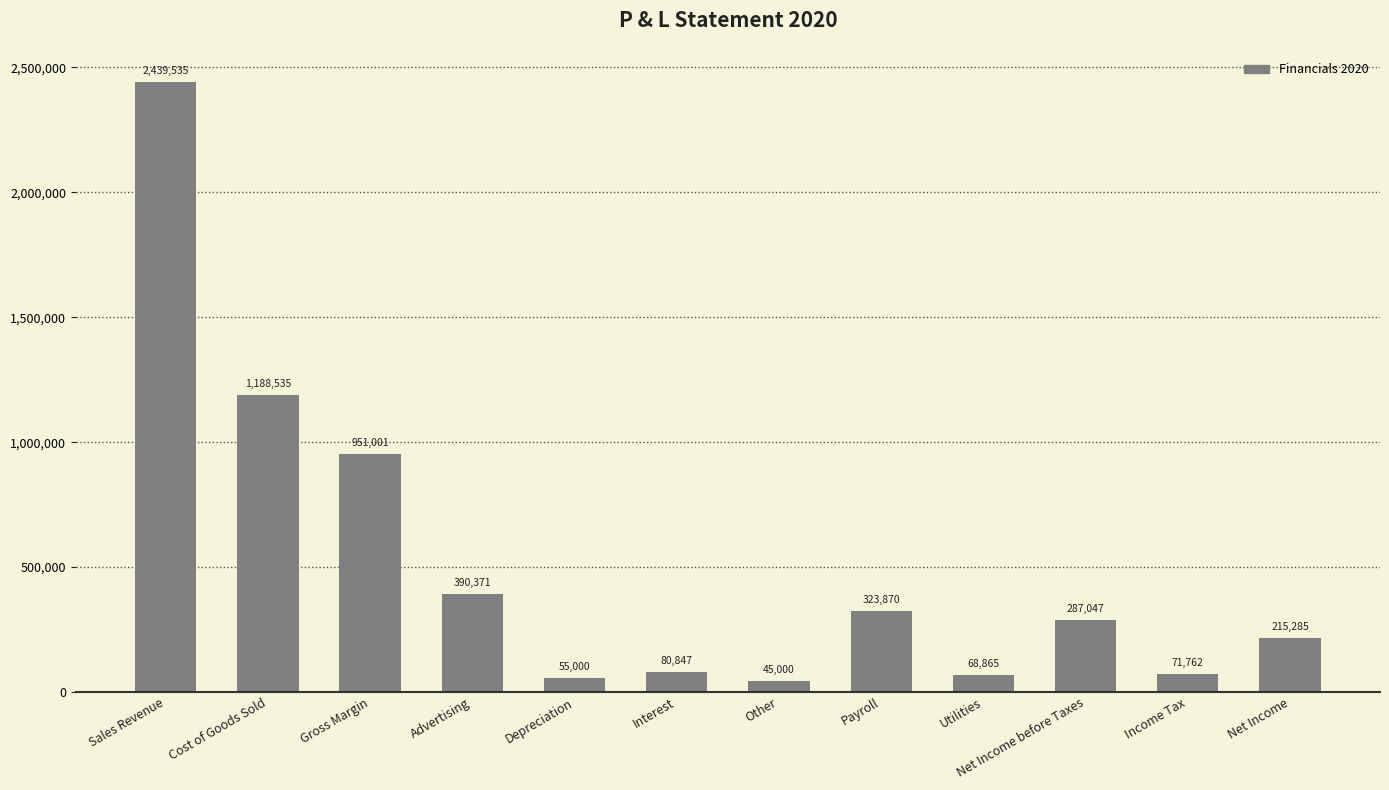

Rank the categories by value from lowest to highest.

Other, Depreciation, Utilities, Income Tax, Interest, Net Income, Net Income before Taxes, Payroll, Advertising, Gross Margin, Cost of Goods Sold, Sales Revenue